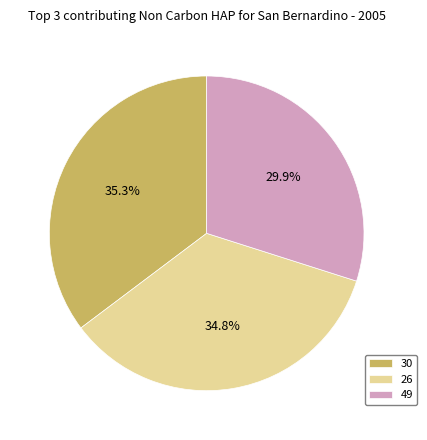

Between 30 and 49, which is larger?

30